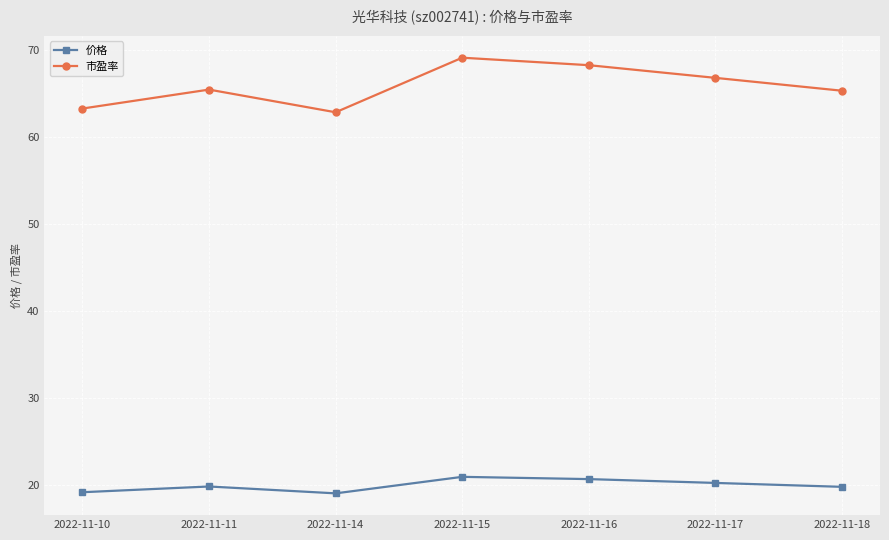

The value of 价格 at 2022-11-14 is 26.5. True or false?

False